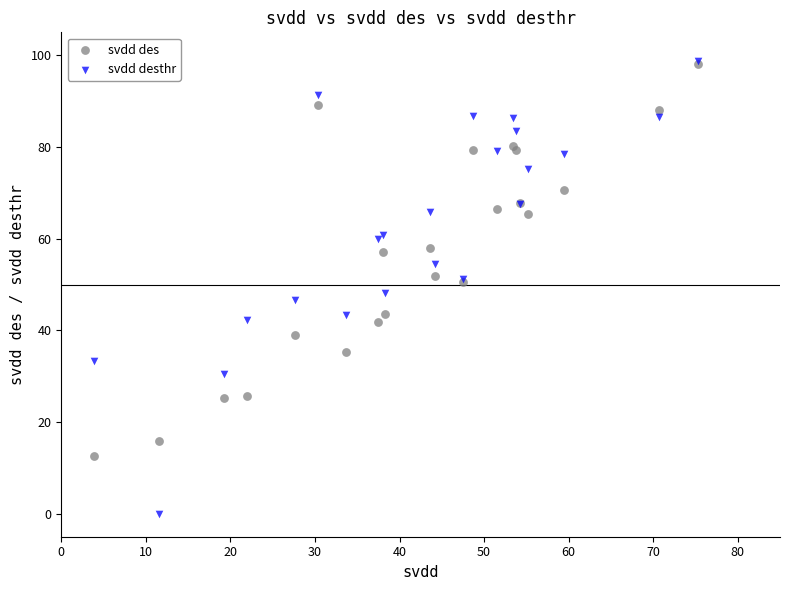

What are all the series names shown in the legend?

svdd des, svdd desthr